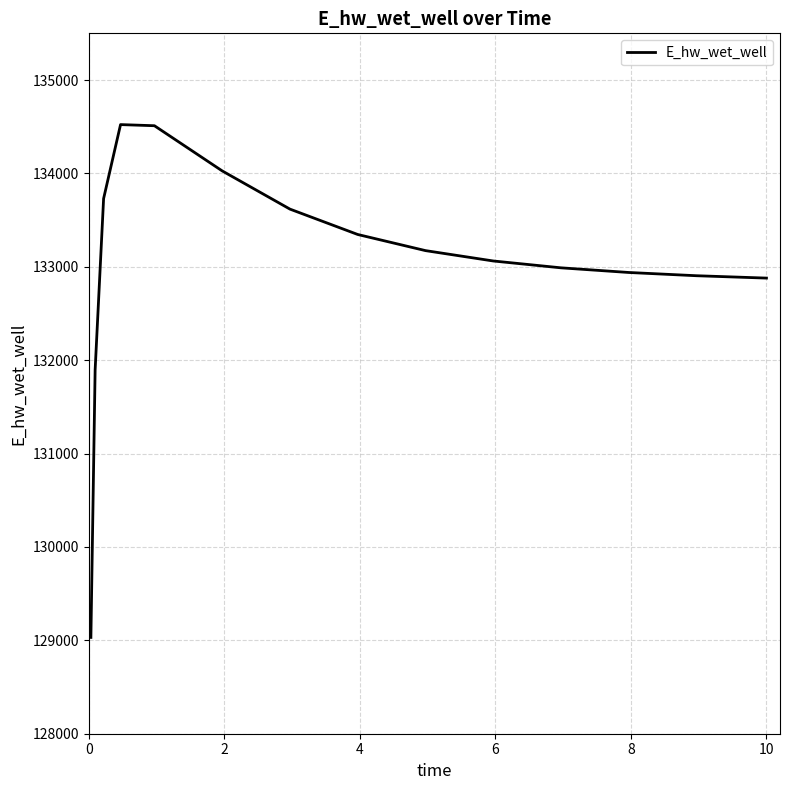

What is the minimum value shown in the chart?

129031.1